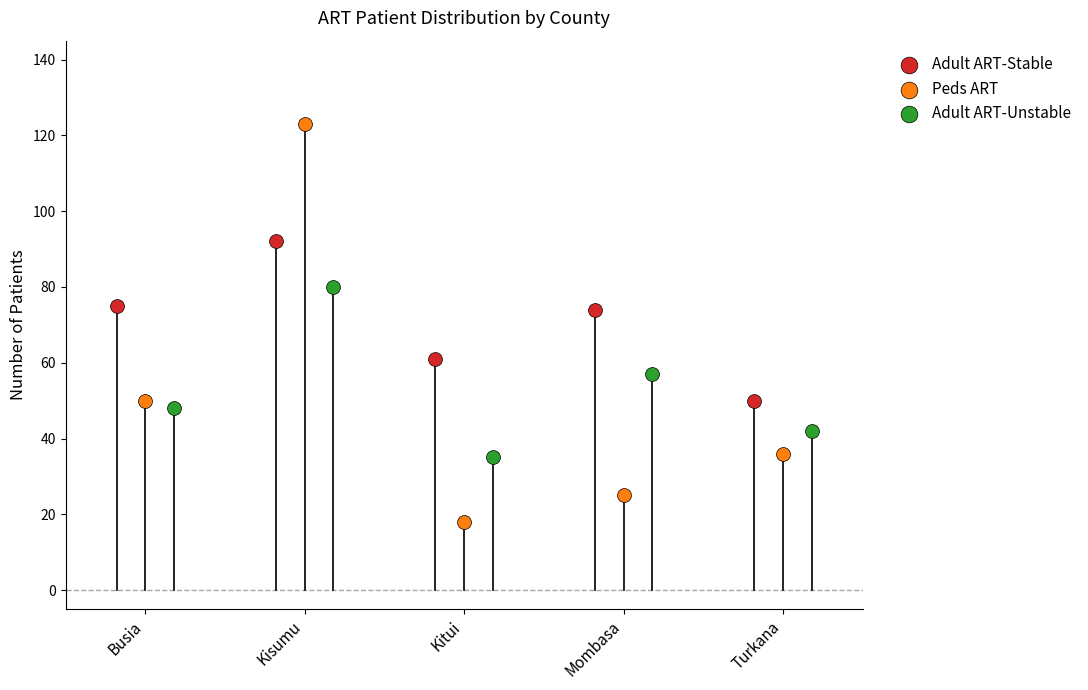

Which series contains the lowest Y value?

Peds ART